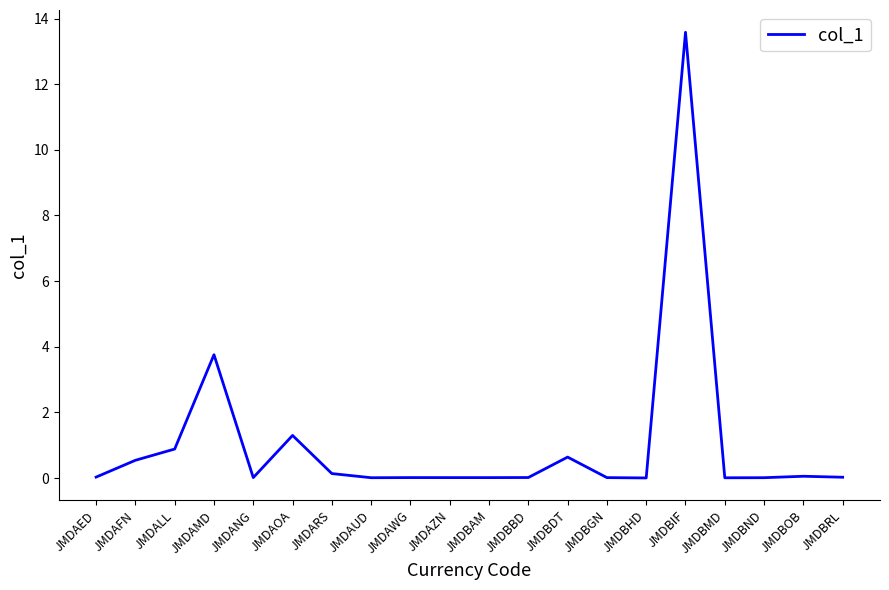

What is the difference between the second highest and second lowest values?

3.8